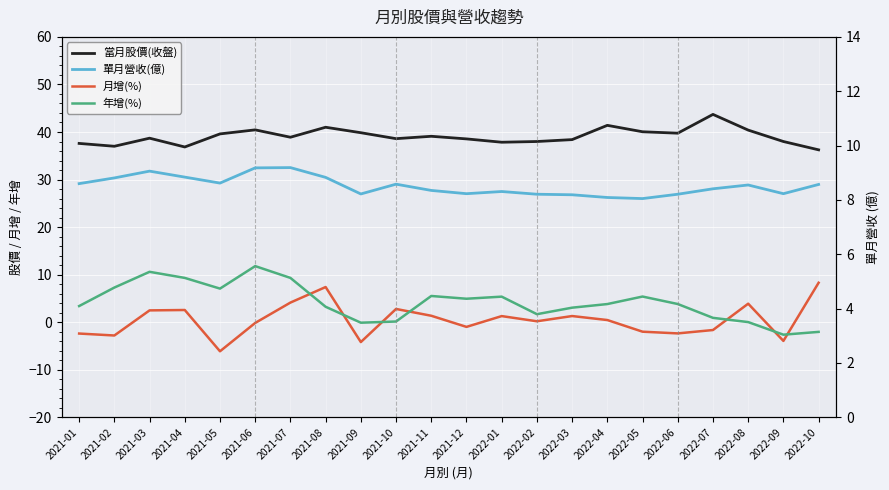

Which series has the widest spread of values?

年增(%)